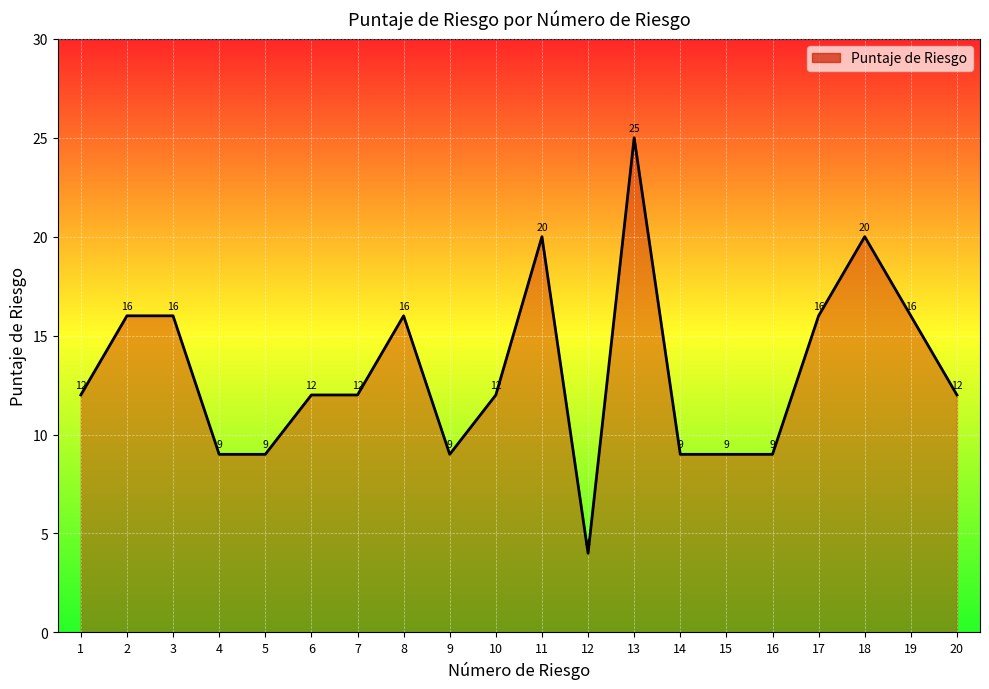

What is the change in value from 2 to 14?

-7